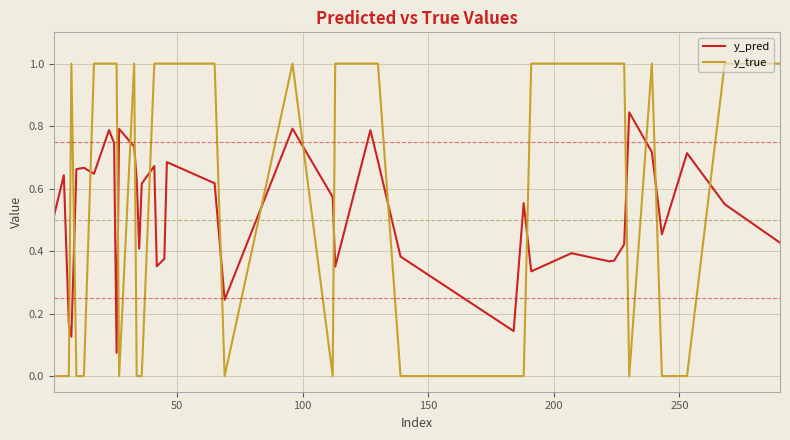

How many values in the y_true series are below 1?

17